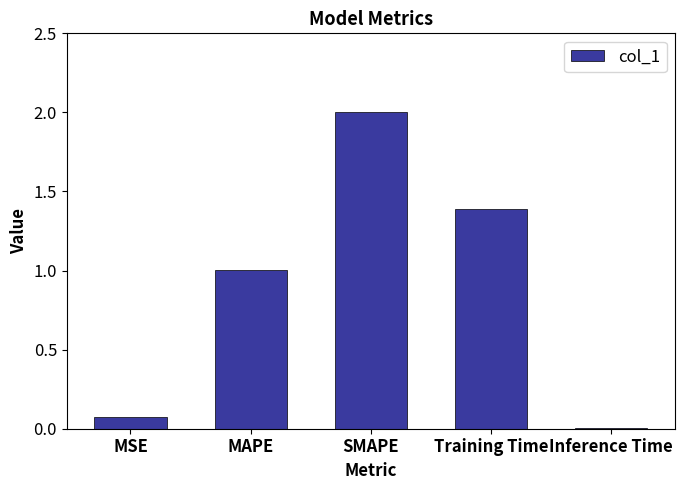

What is the value of the 2nd bar from the left?

1.0